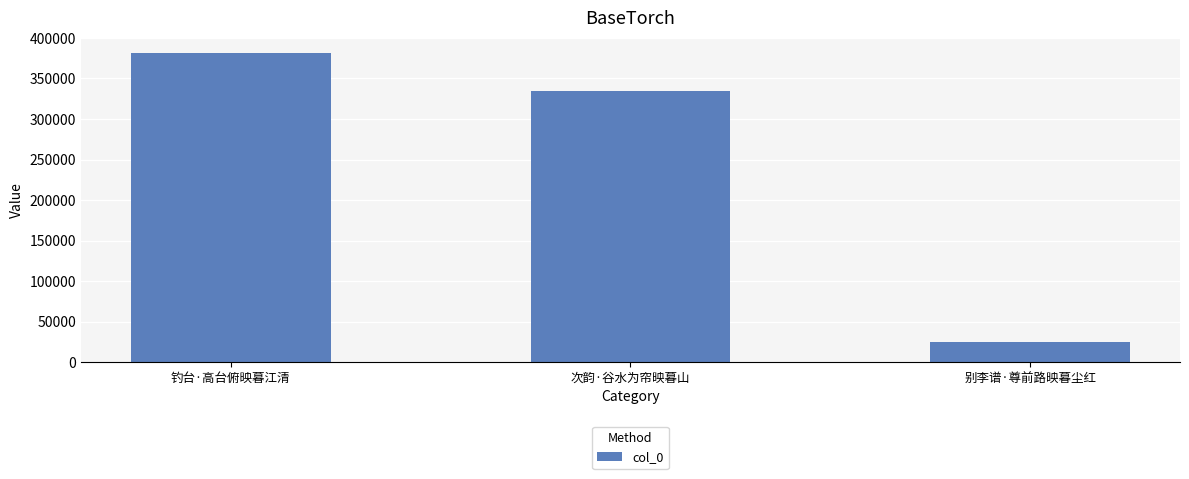

What is the change in value from 钓台·高台俯映暮江清 to 别李谱·尊前路映暮尘红?

-356230